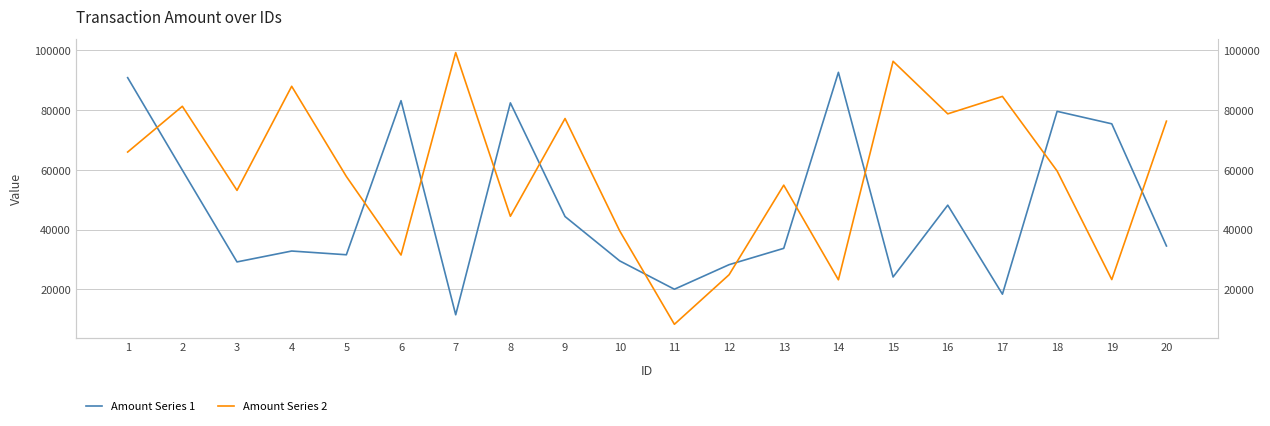

The Amount Series 2 series shows 54878.2 at 13. True or false?

True